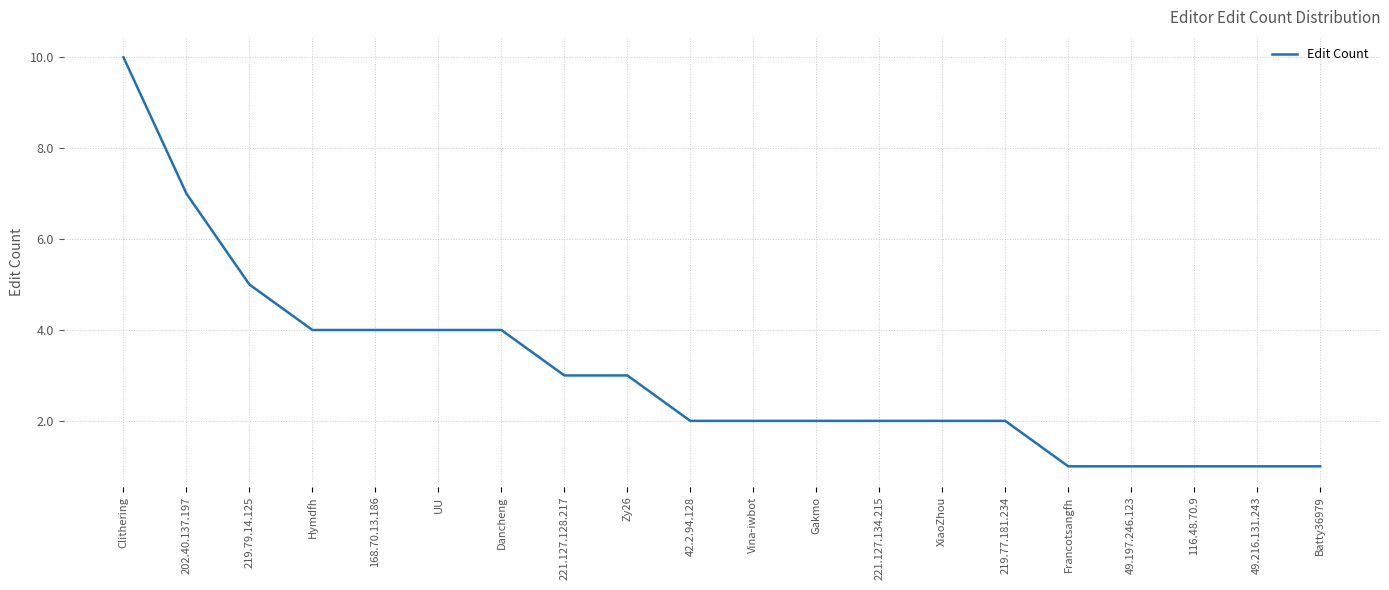

What position from the right is 42.2.94.128?

11